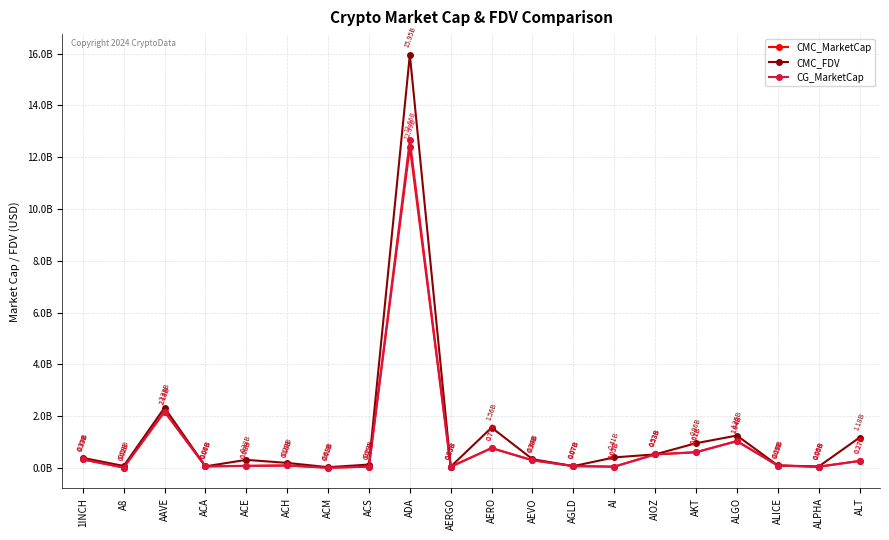

True or false: CMC_FDV and CMC_MarketCap intersect in this chart.

False